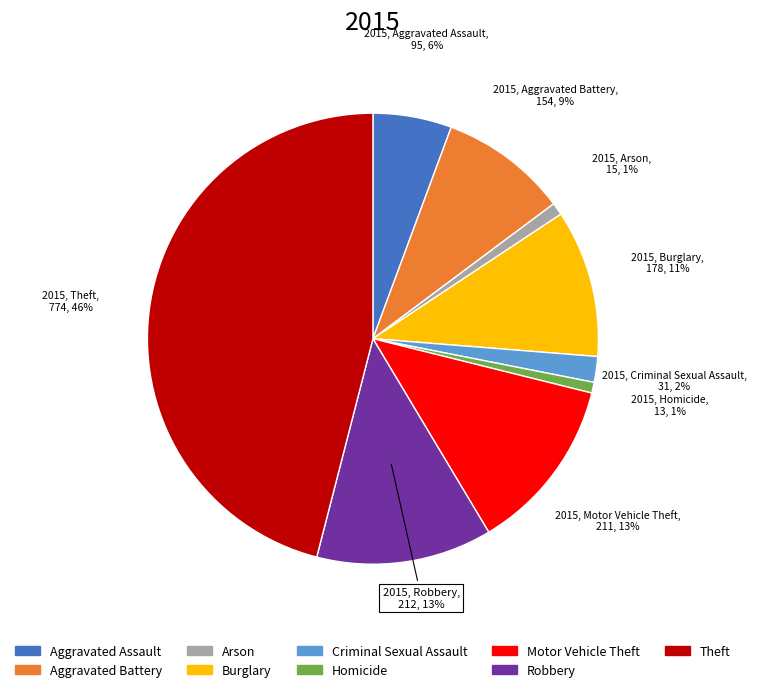

What is the ratio of the value at Motor Vehicle Theft to the value at Burglary?

1.2